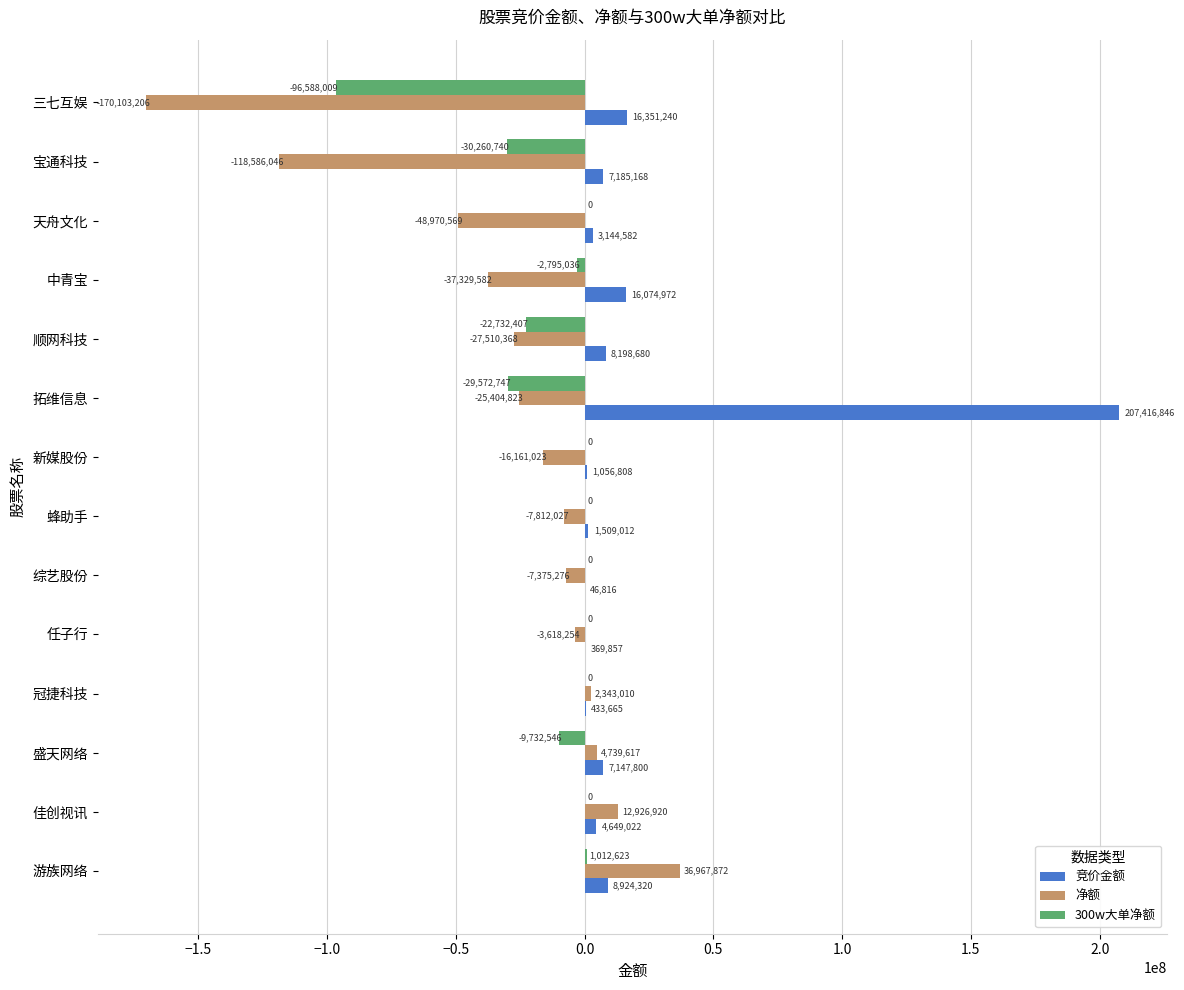

What is the greatest value displayed?

207416846